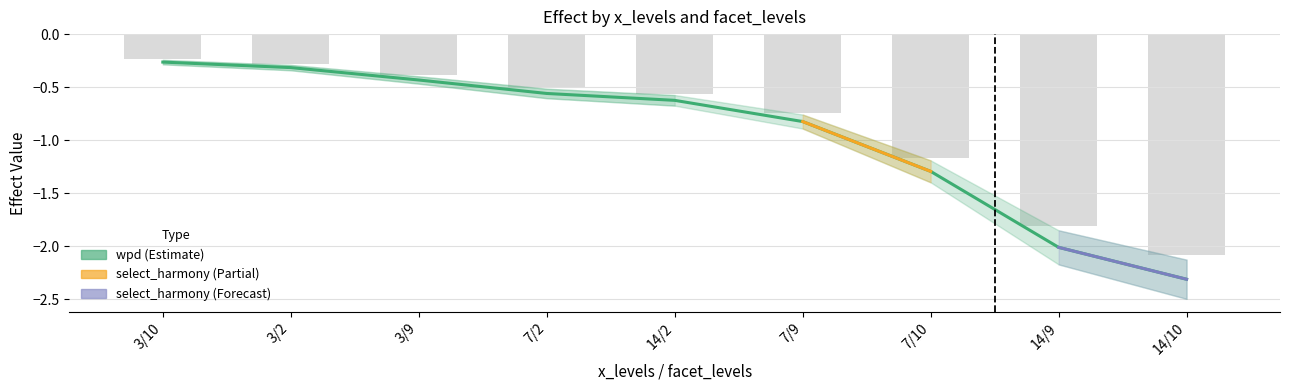

What is the sum of the wpd values at 7/10 and 14/2?

-1.9